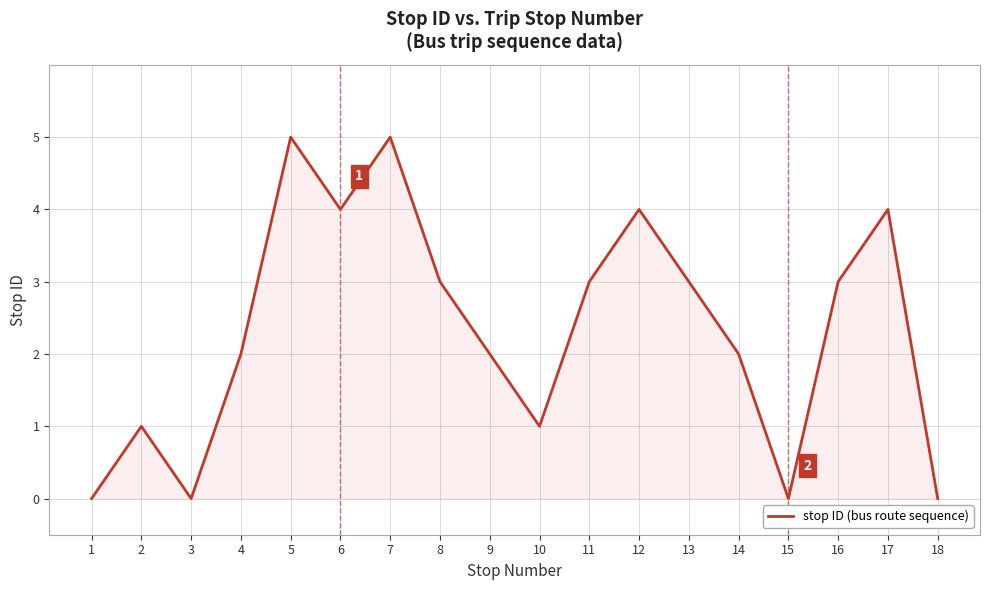

At which category does the data reach its first local valley?

3